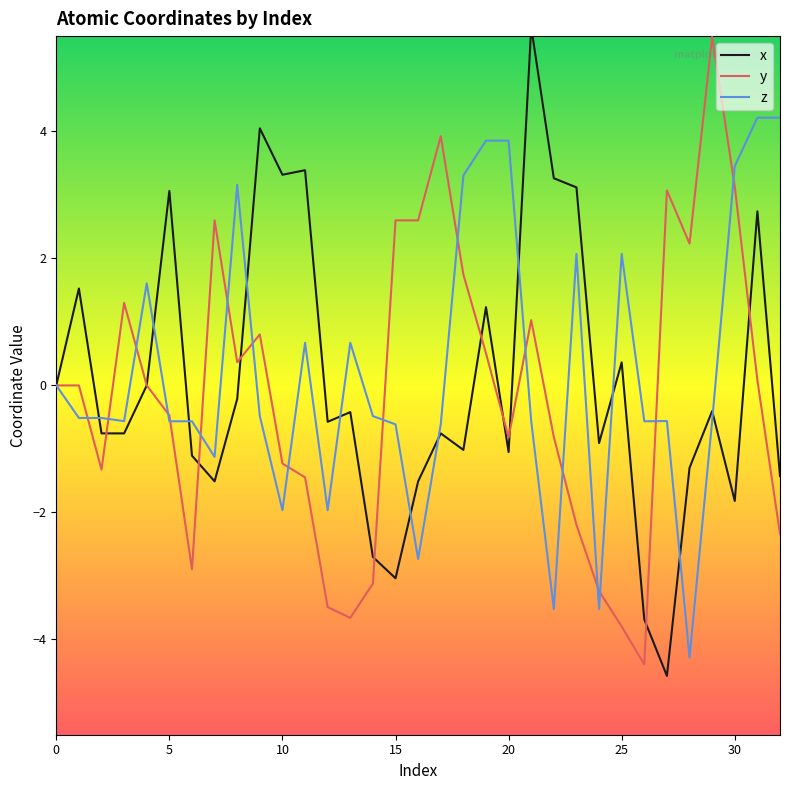

Is the value of x at 14 greater than the value of z at 19?

No